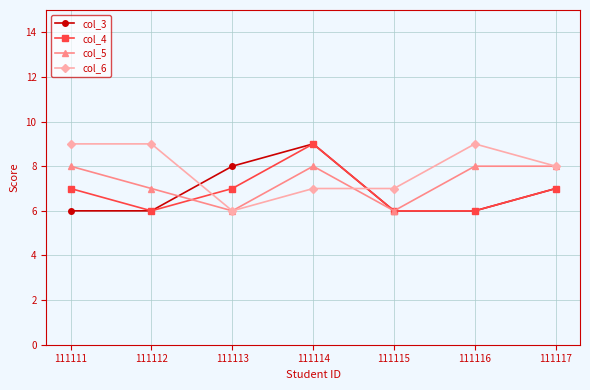

How many lines are shown in the chart?

4